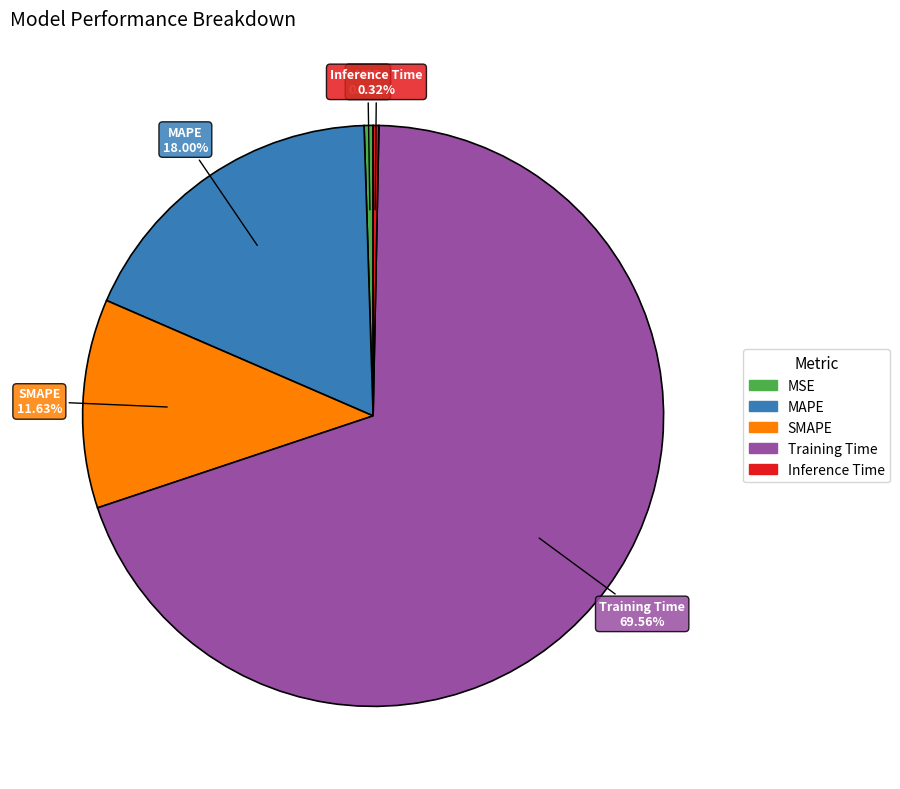

To the nearest percent, what is the difference between the Training Time and Inference Time slice percentages?

69%